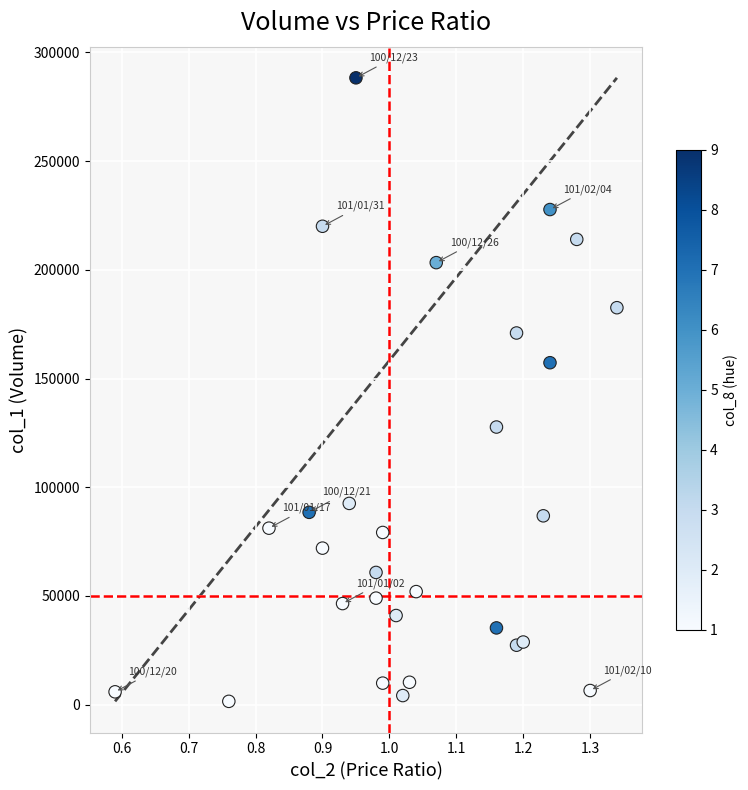

What Y value in the scatter plot is closest to 144925?

157290